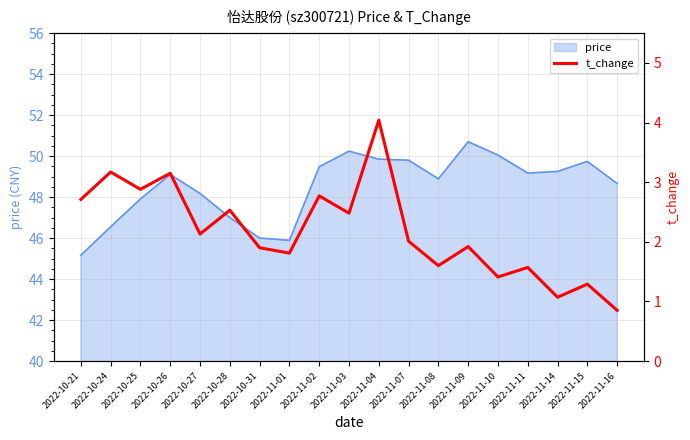

Reading right to left, what are all the values shown in this chart?

2022-11-16=0.8	2022-11-15=1.3	2022-11-14=1.1	2022-11-11=1.6	2022-11-10=1.4	2022-11-09=1.9	2022-11-08=1.6	2022-11-07=2.0	2022-11-04=4.0	2022-11-03=2.5	2022-11-02=2.8	2022-11-01=1.8	2022-10-31=1.9	2022-10-28=2.5	2022-10-27=2.1	2022-10-26=3.1	2022-10-25=2.9	2022-10-24=3.2	2022-10-21=2.7